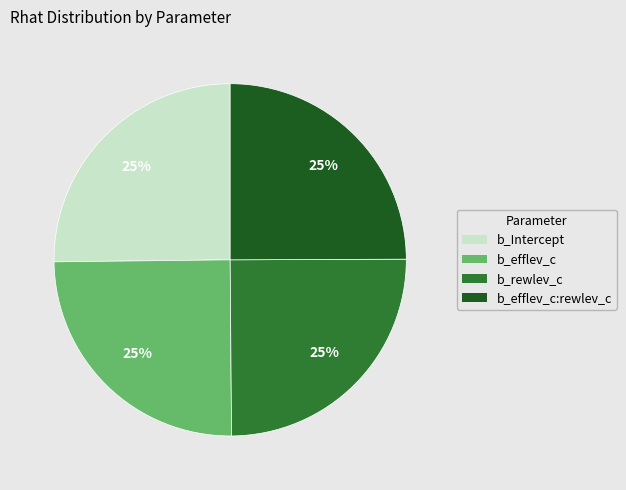

Does any single category account for the majority?

No